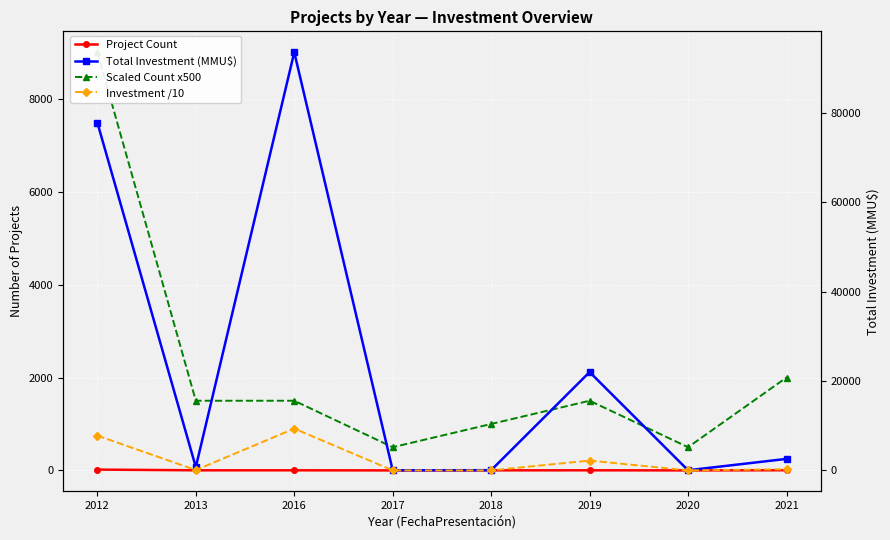

Which has a higher value, 2016 or 2021?

2021